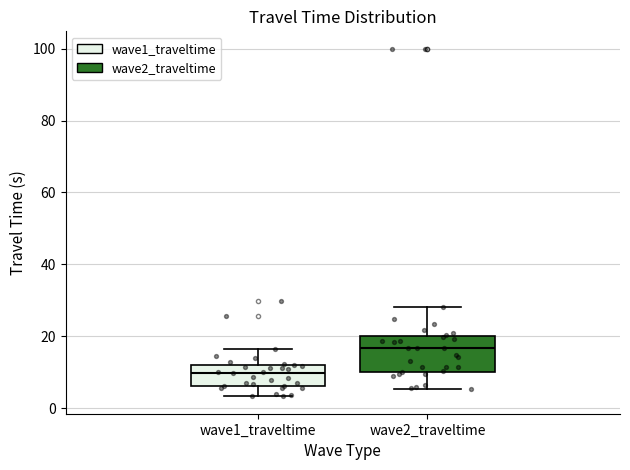

Which box is the tallest, from its lower edge to its upper edge?

wave2_traveltime